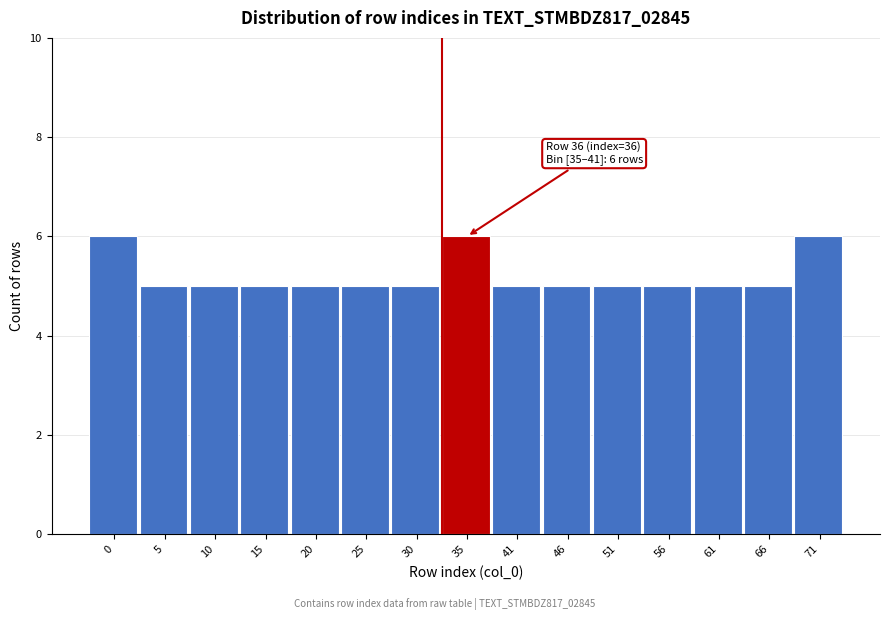

Reading right to left, list all the values displayed in this chart.

71=6	66=5	61=5	56=5	51=5	46=5	41=5	35=6	30=5	25=5	20=5	15=5	10=5	5=5	0=6